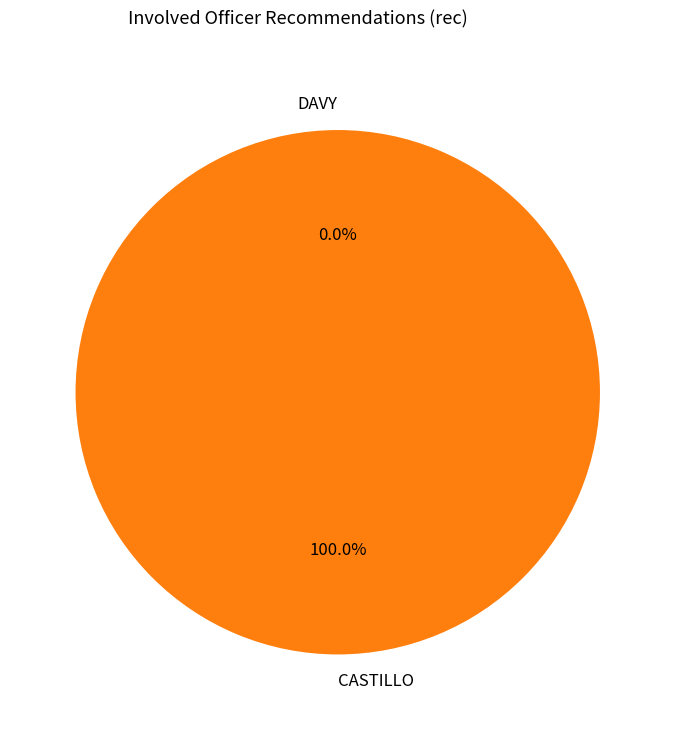

Rank the categories by value from lowest to highest.

DAVY, CASTILLO